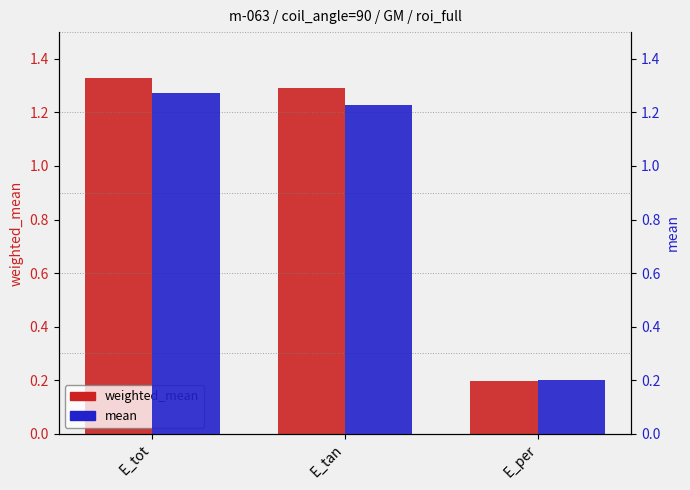

At which label does mean first exceed 1?

E_tot